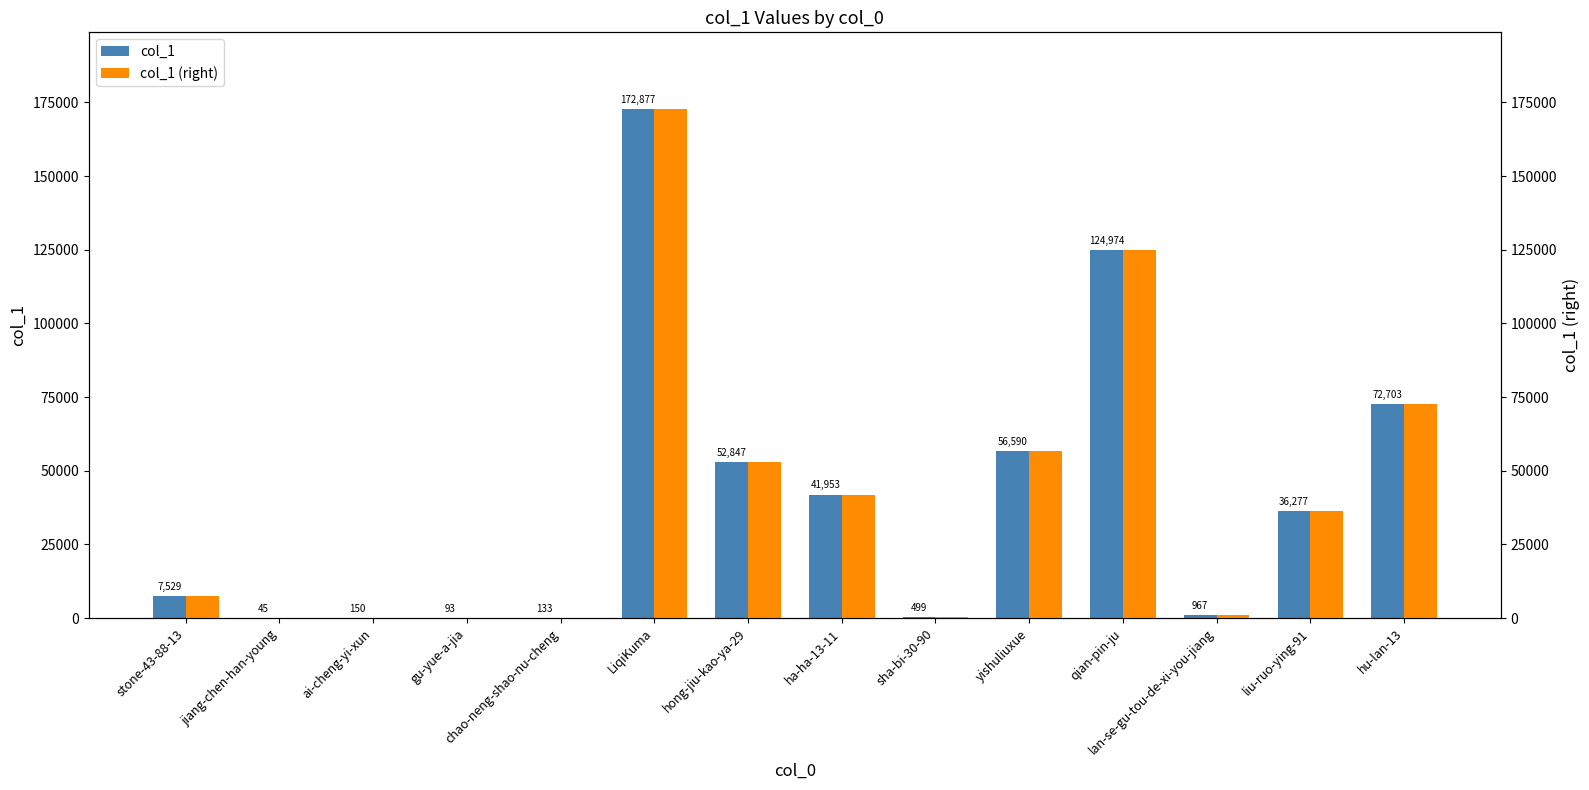

Between yishuliuxue and liu-ruo-ying-91, which is larger?

yishuliuxue